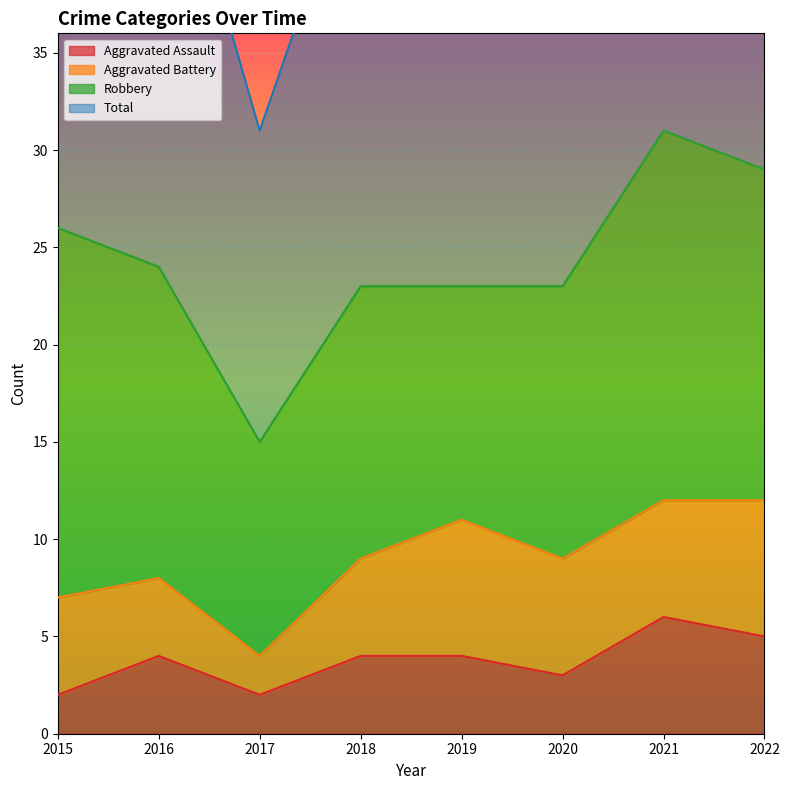

How many values in the Total series are below 49?

4